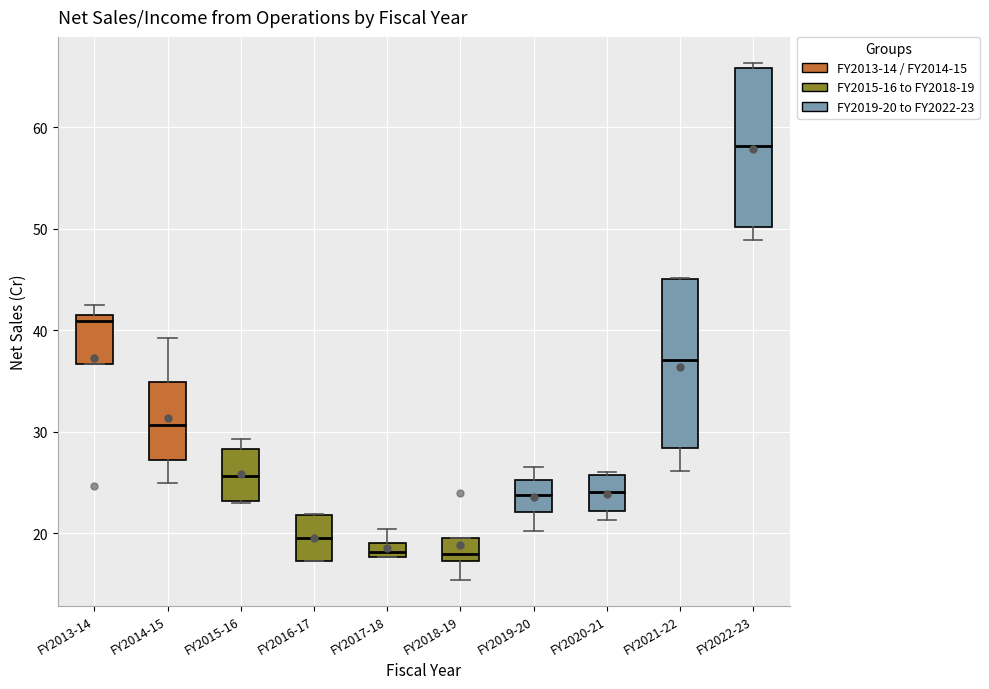

Where does the lower whisker of the box for FY2021-22 end on the y-axis? The values are not printed on the chart, so give them approximately, as read against the axis.

26